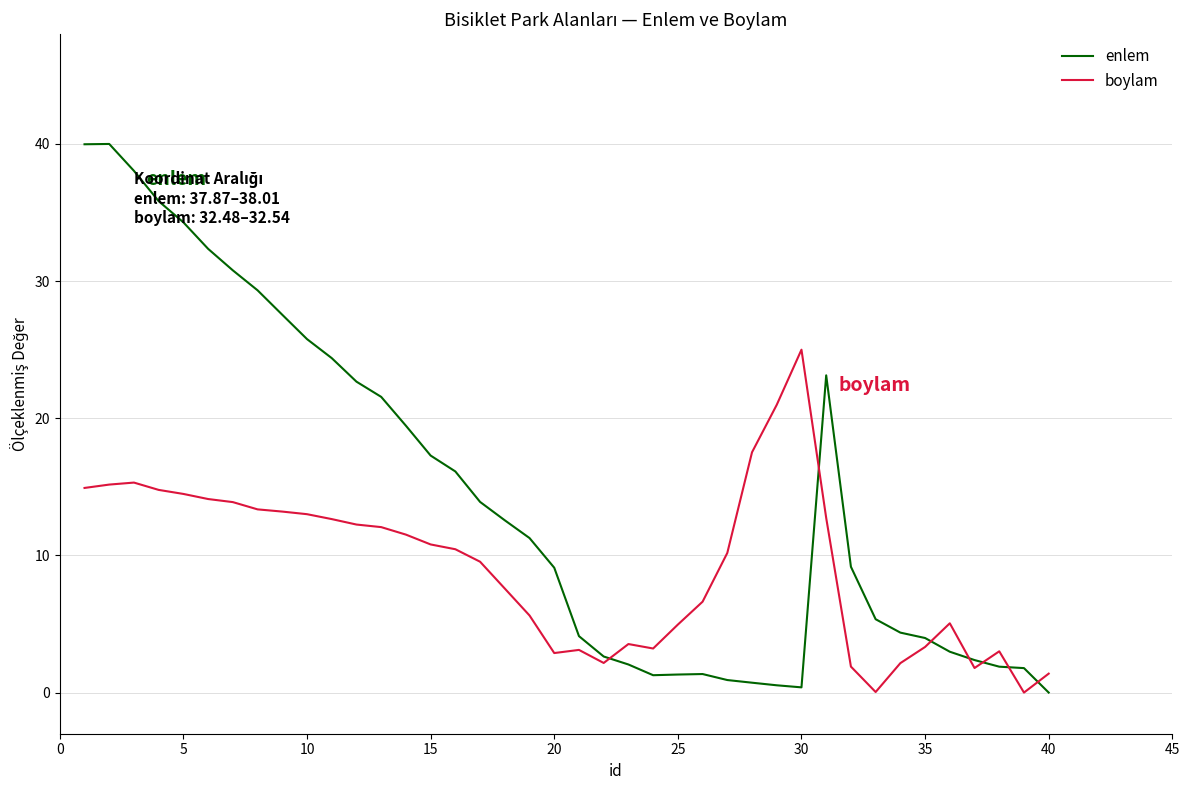

What is the highest value of the boylam series?

25.0